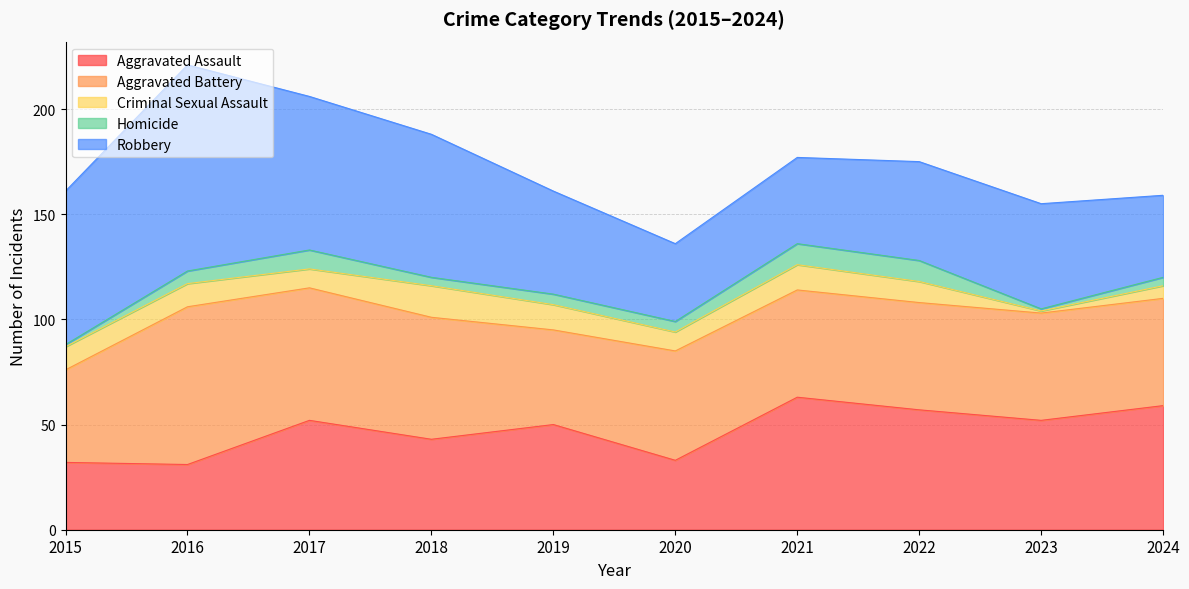

Which category has the highest value in the Homicide series?

2021